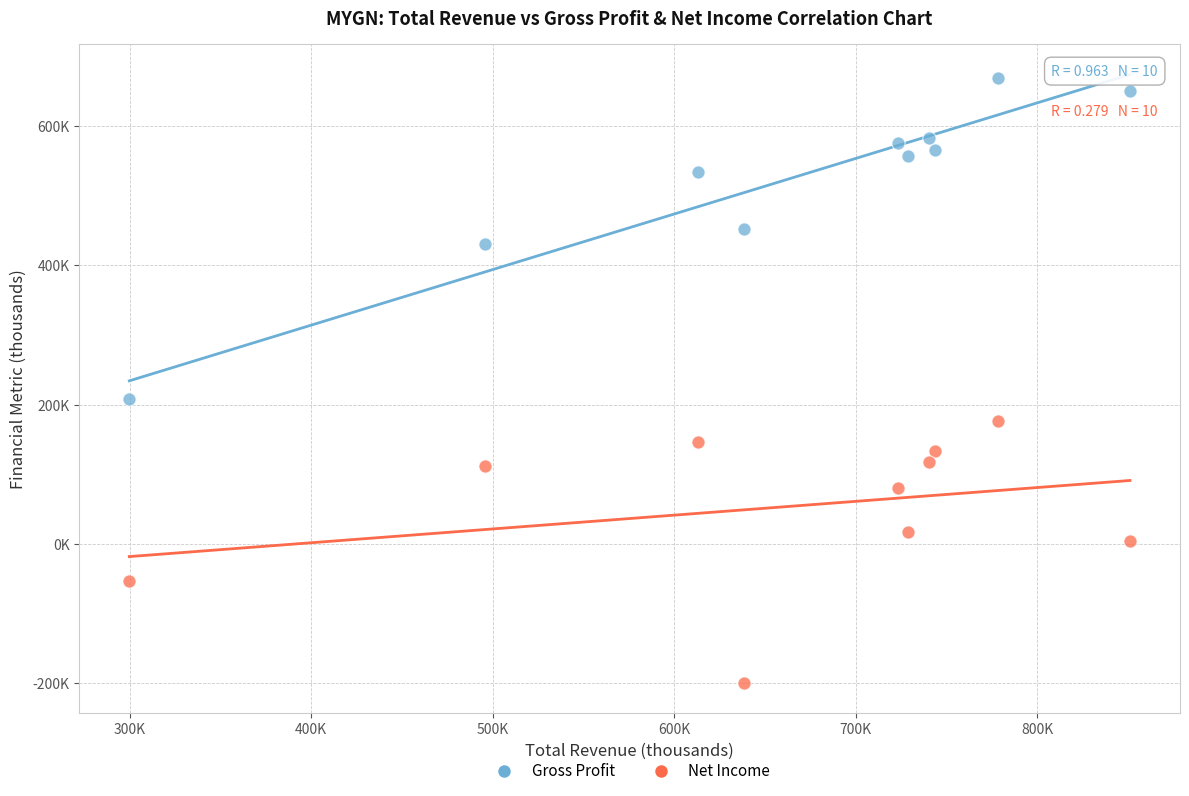

What are all the series names shown in the legend?

Gross Profit, Net Income